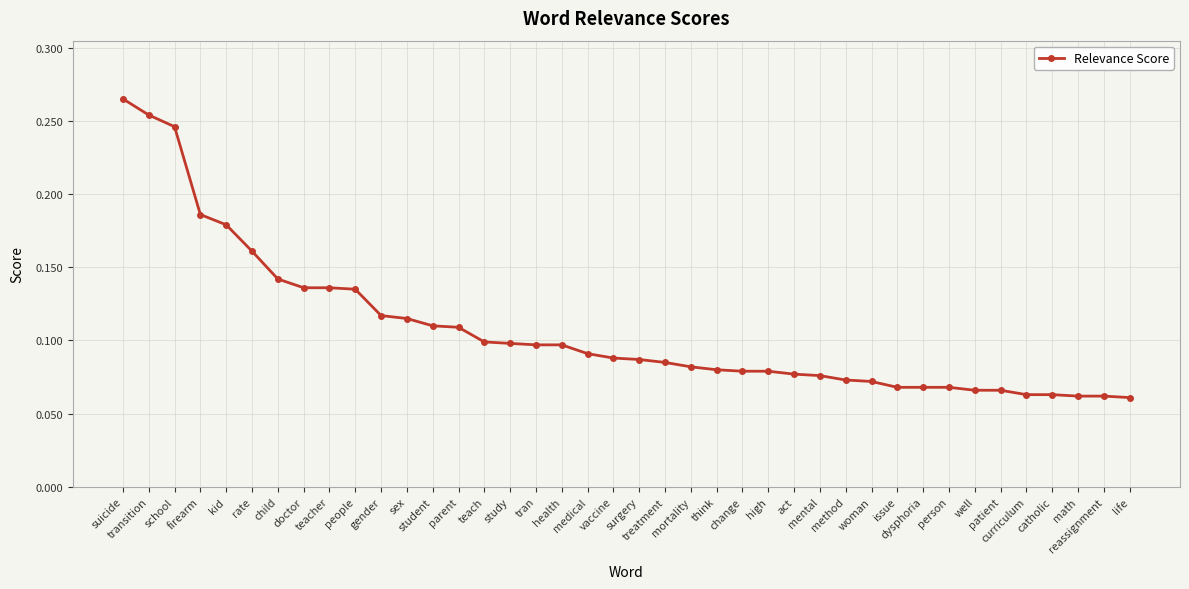

How many values are between 0 and 1?

40